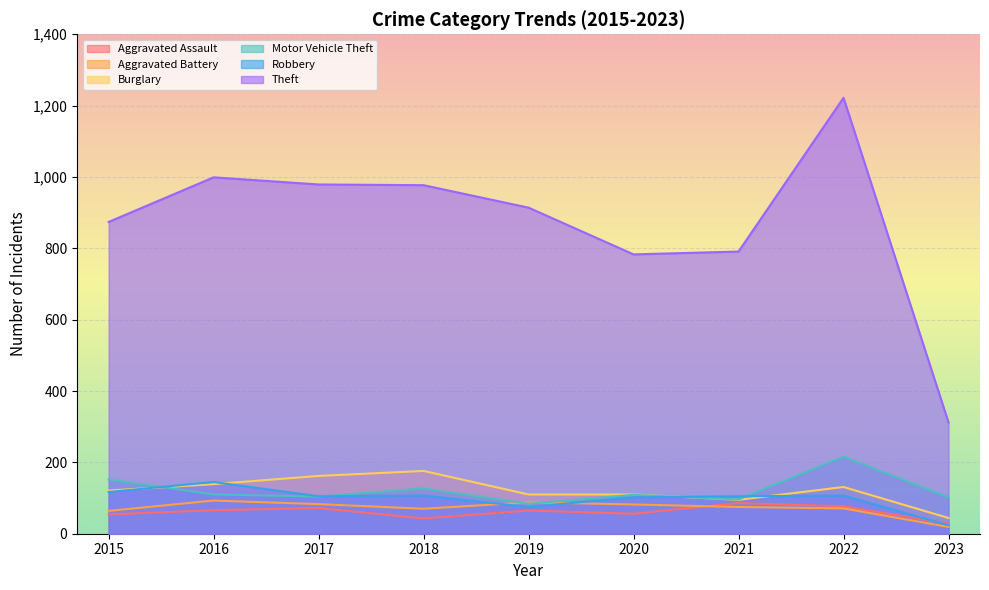

True or false: Robbery has more than 1 points higher than both neighbors.

True